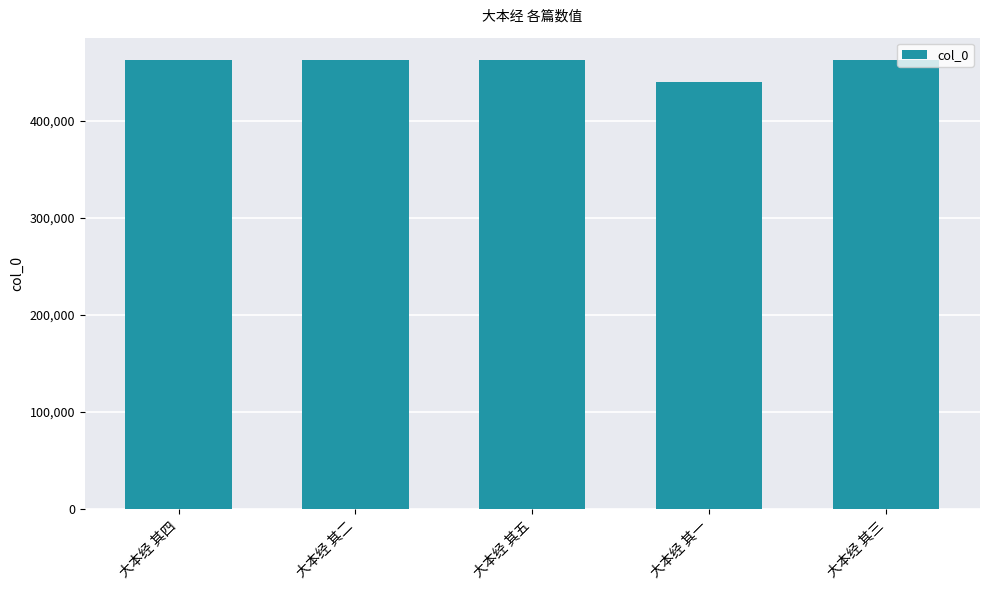

The value at 大本经 其一 is 440007. True or false?

True